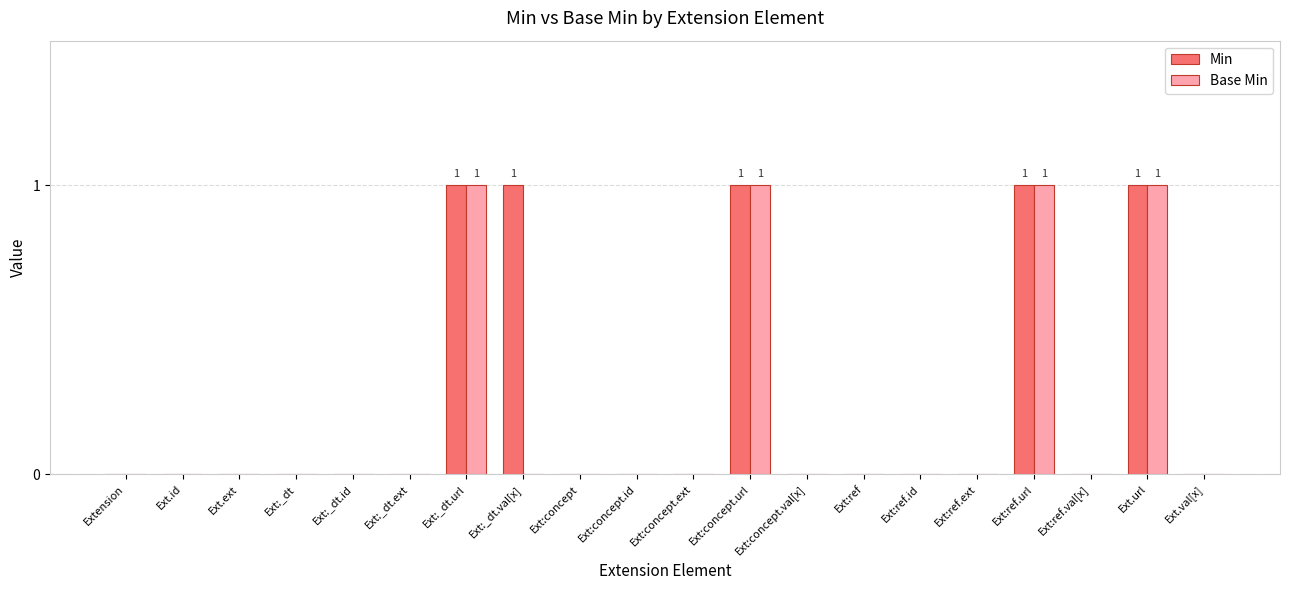

What is the highest value of the Base Min series?

1